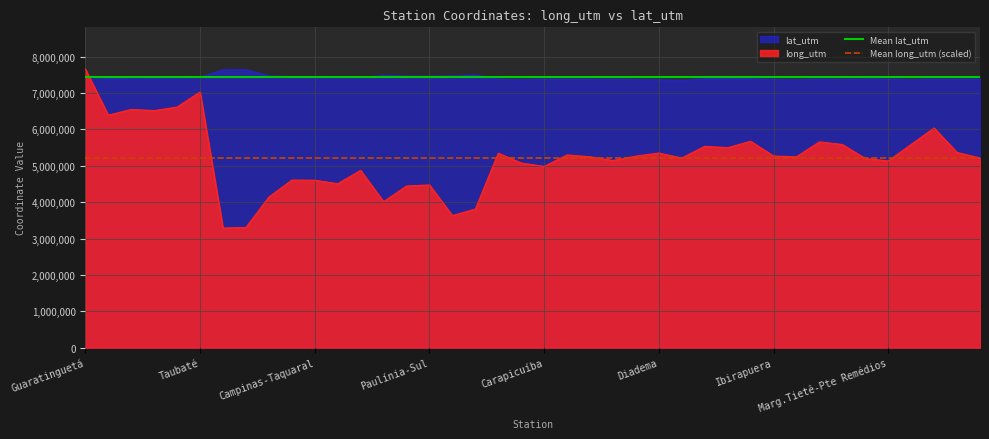

What is the minimum value for long_utm?

3288042.1